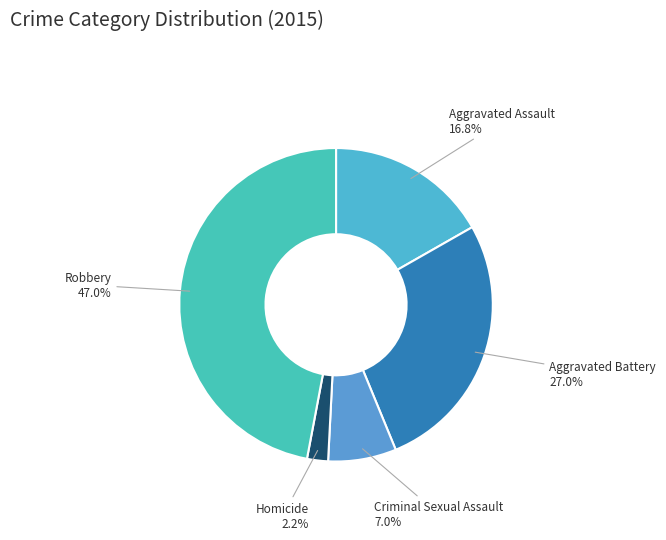

Does any single category account for the majority?

No